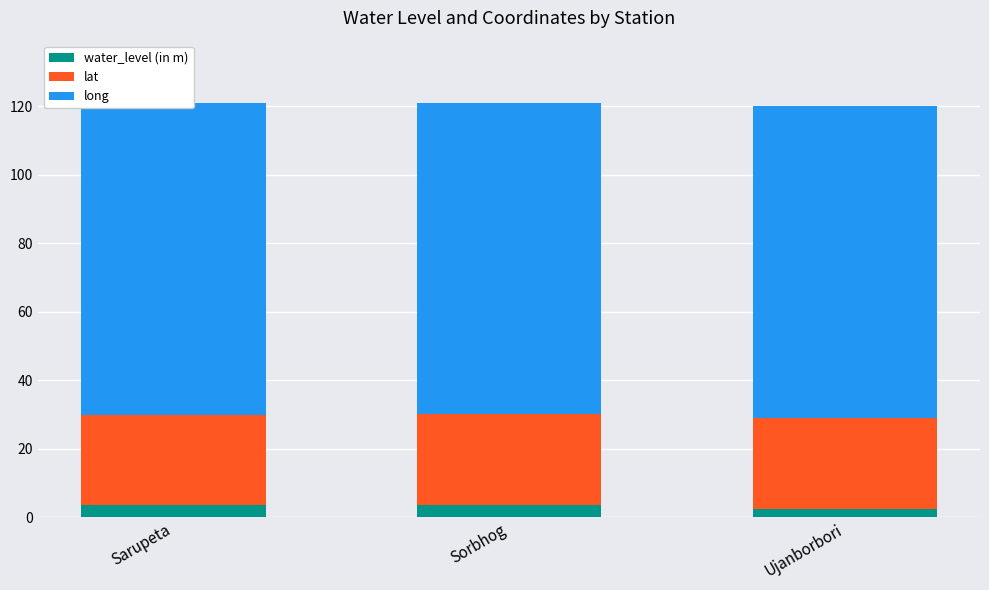

Does the chart contain any negative values?

No